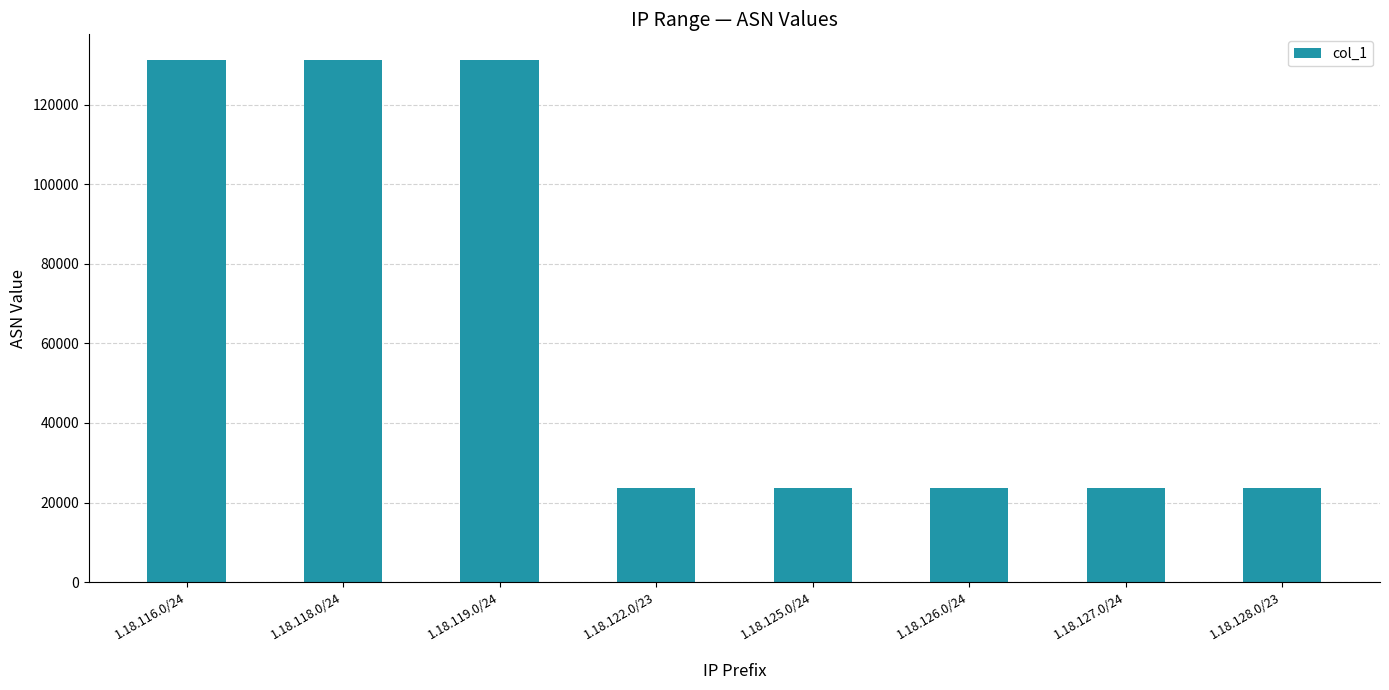

How many distinct data groups are displayed?

1